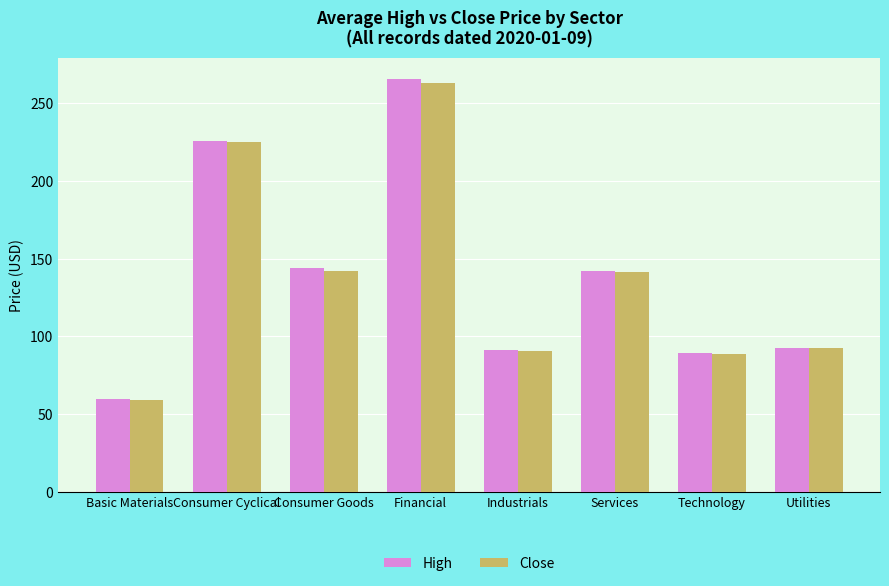

What is the value of the Close bar at the 7th from the left?

88.6